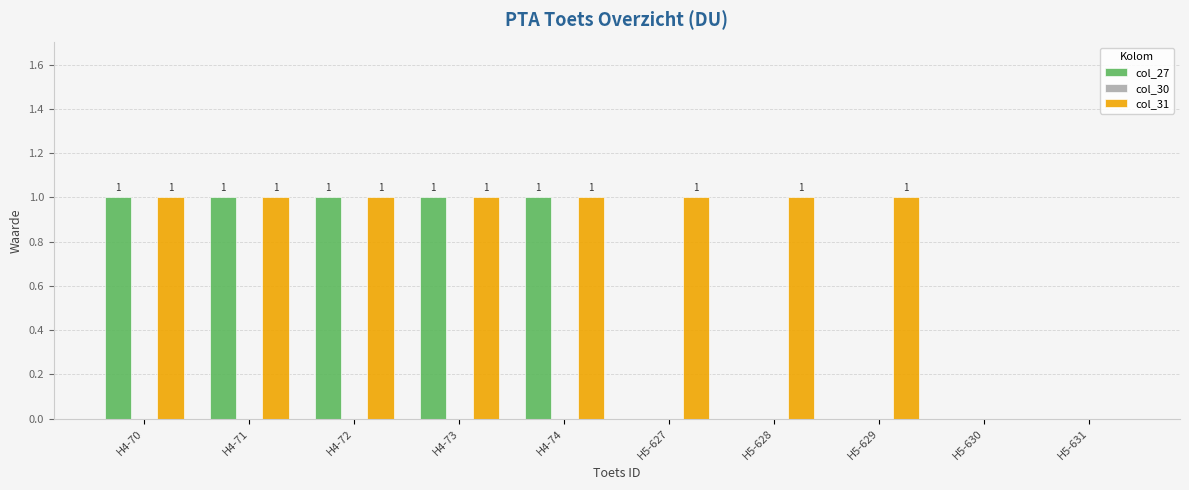

Is the value of col_27 at H5-629 greater than the value of col_31 at H5-629?

No